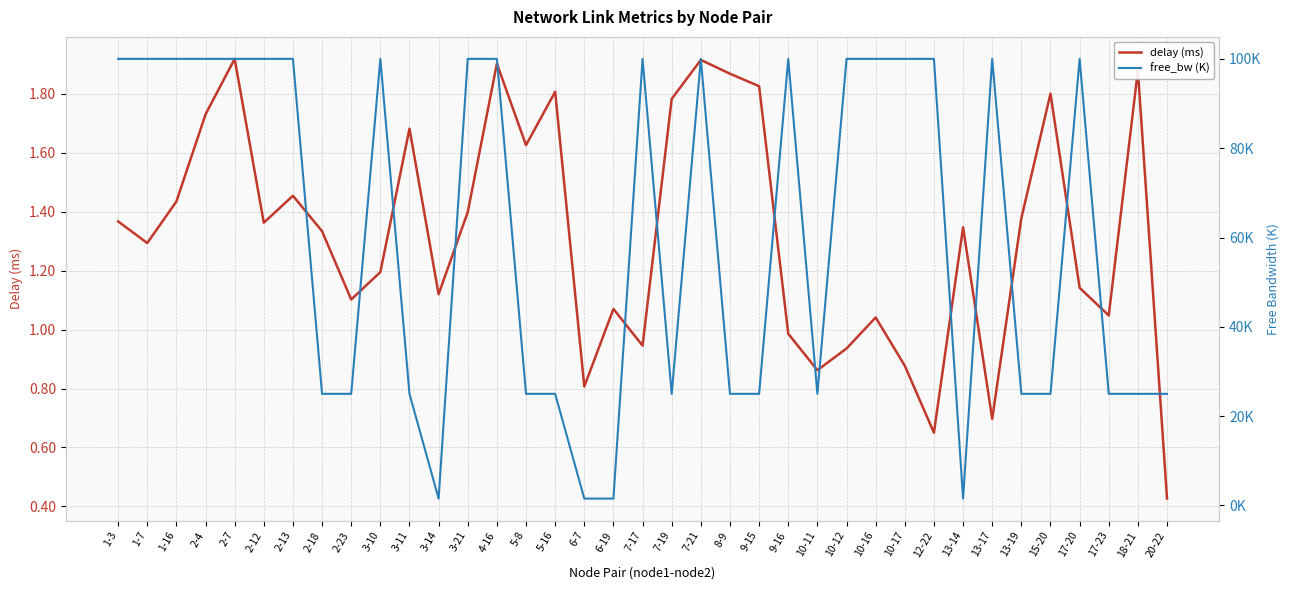

True or false: delay (ms) and free_bw (K) cross at least once.

False